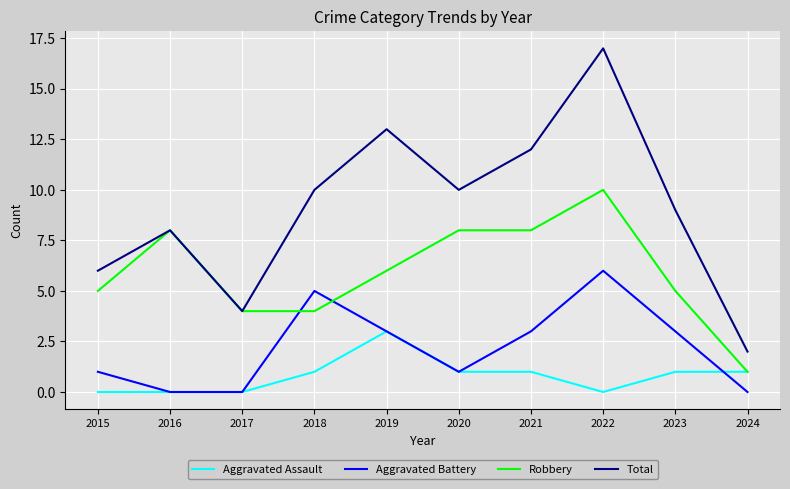

Between 2023 and 2024, which series saw the biggest shift?

Total